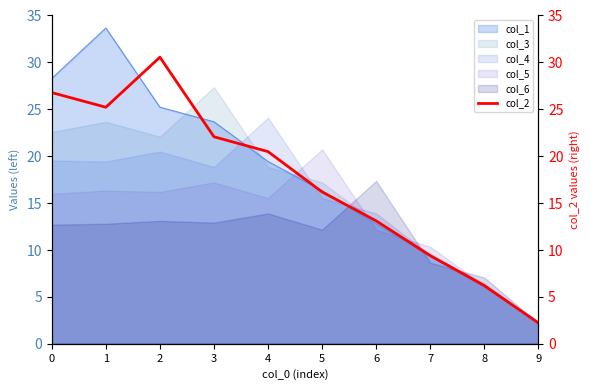

Rank the categories by value from highest to lowest.

2, 0, 1, 3, 4, 5, 6, 7, 8, 9